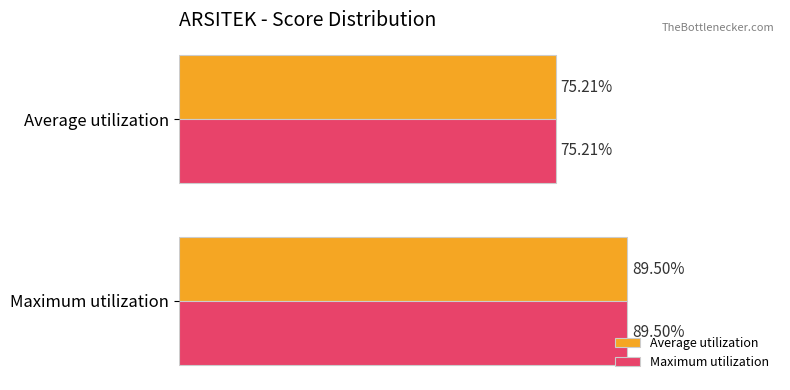

Is the value of Average utilization at Maximum utilization greater than the value of Maximum utilization at Average utilization?

Yes